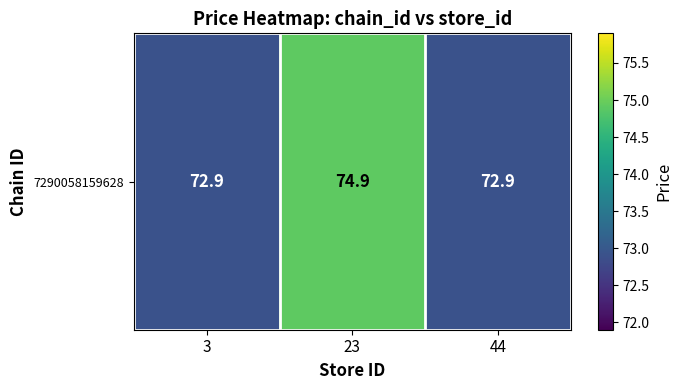

What is the difference between the maximum and minimum values?

2.0